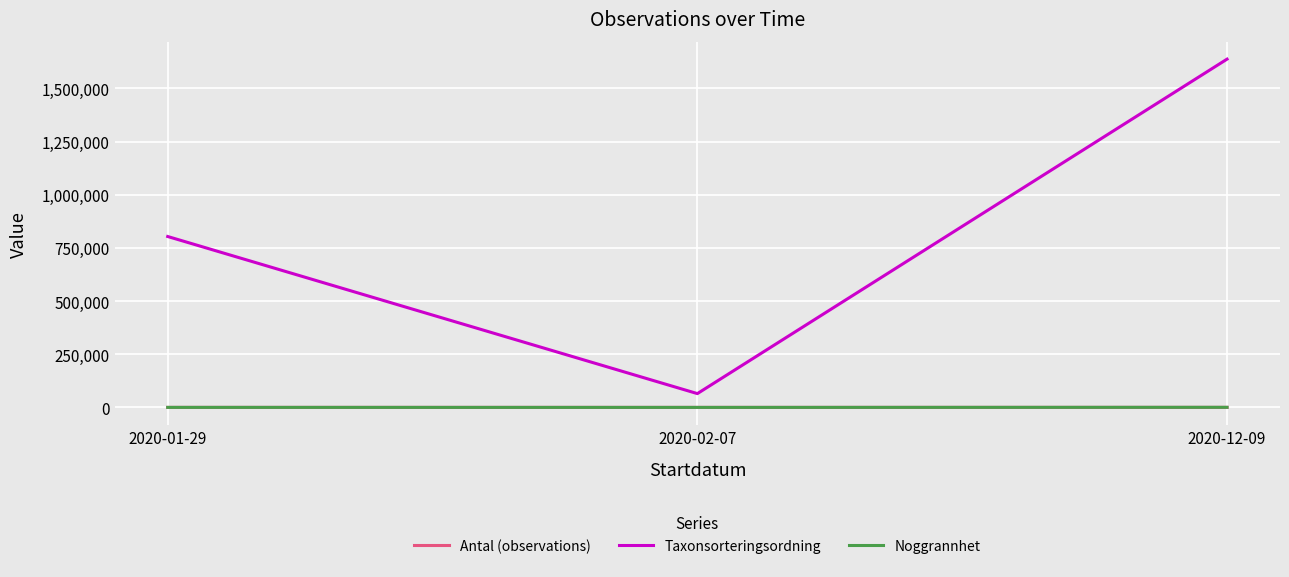

Which series has the largest total across all categories?

Taxonsorteringsordning